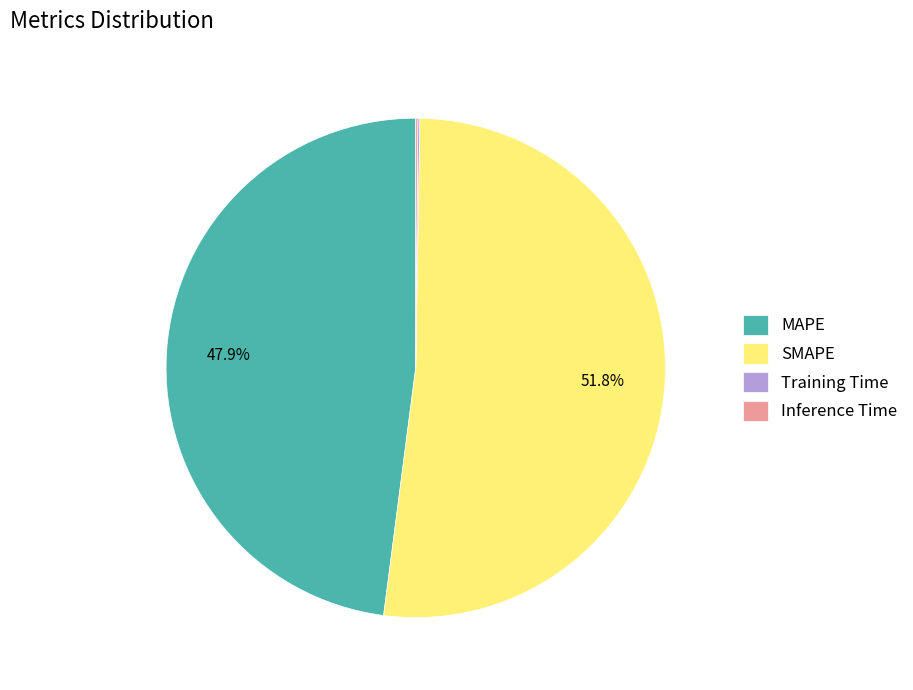

Which slice is the largest?

SMAPE